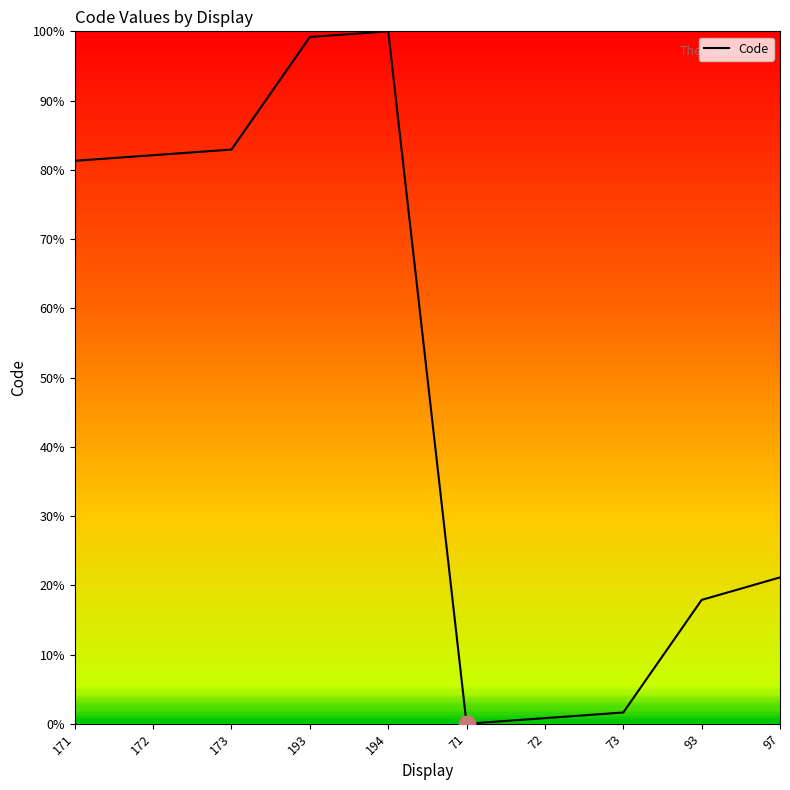

List the labels in order of value, largest first.

194, 193, 173, 172, 171, 97, 93, 73, 72, 71